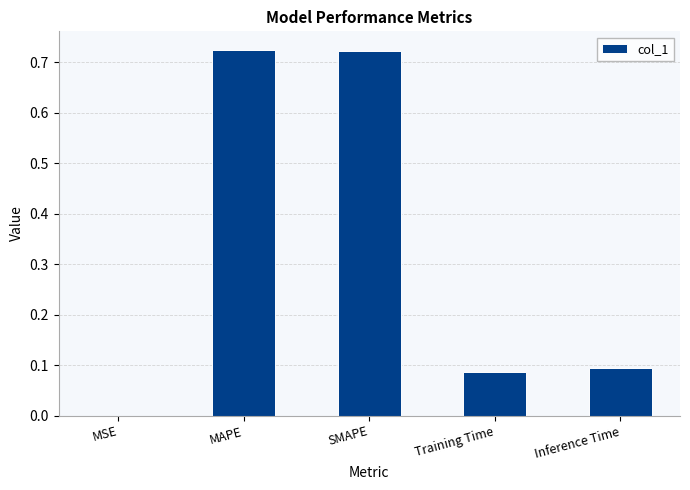

The chart shows a value of 0.0 at Inference Time. True or false?

False